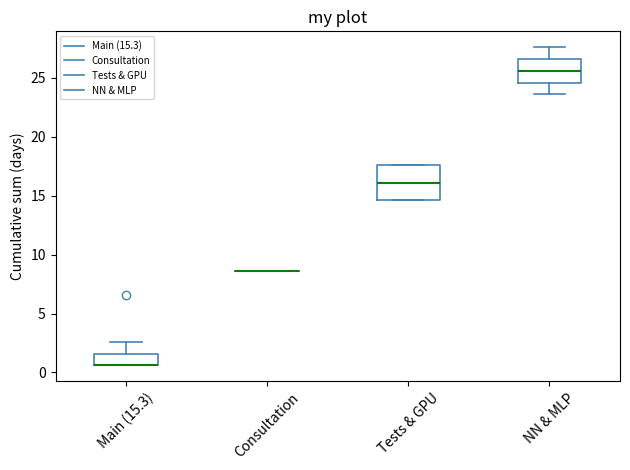

Reading left to right, read every box against the y-axis: the position of its median line, the range the box covers, and the ends of its whiskers. The values are not printed on the chart, so give them approximately, as read against the axis.

Main (15.3): median 0.5 (drawn on the box's lower edge), box 0.5 to 1.5, whiskers 0.5 to 2.5
Consultation: box collapsed to a line at 8.5, whiskers 8.5 to 8.5
Tests & GPU: median 16.0, box 14.5 to 17.5, whiskers 14.5 to 17.5
NN & MLP: median 25.5, box 24.5 to 26.5, whiskers 23.5 to 27.5